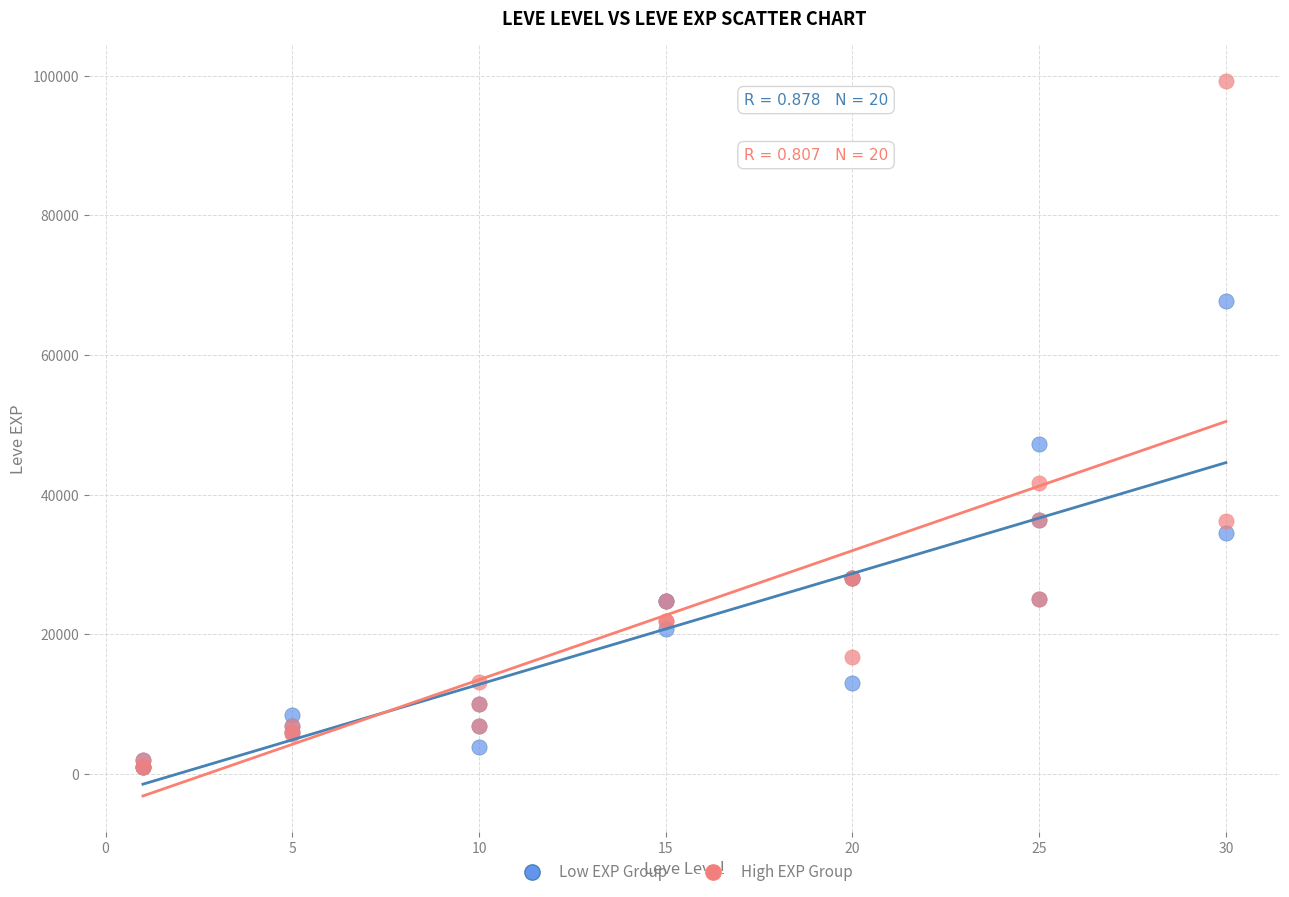

Which series contains the highest Y value?

High EXP Group